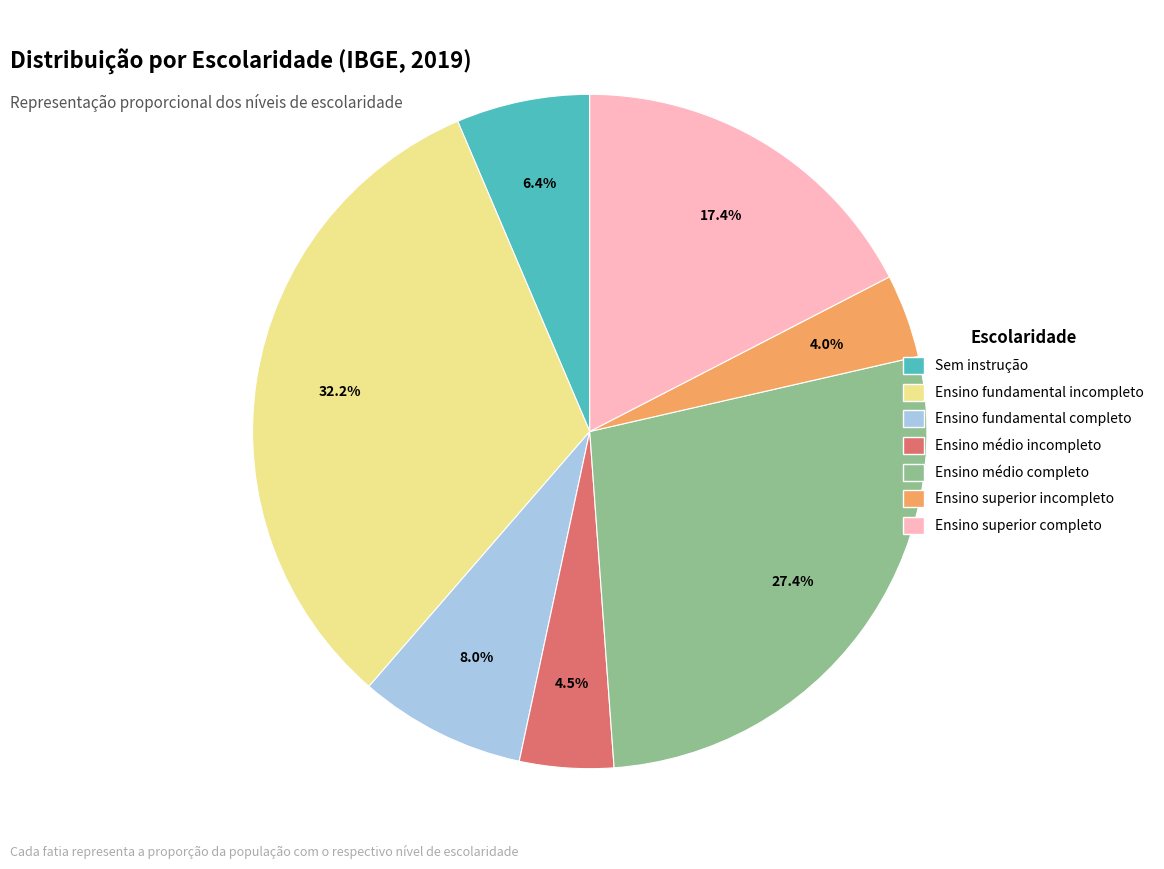

Combined, do Ensino fundamental incompleto and Ensino fundamental completo account for over 50%?

No